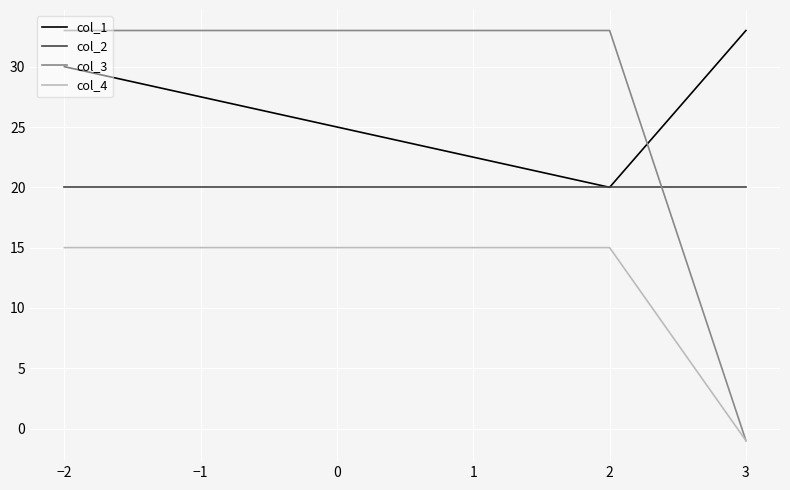

Which category has the highest value in the col_1 series?

3